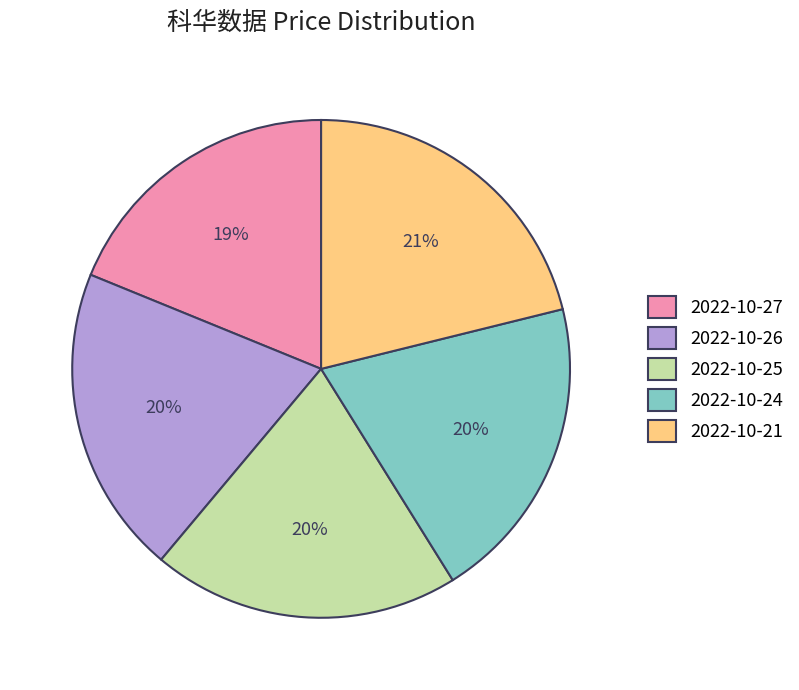

Is the sum of 2022-10-27 and 2022-10-26 greater than half?

No